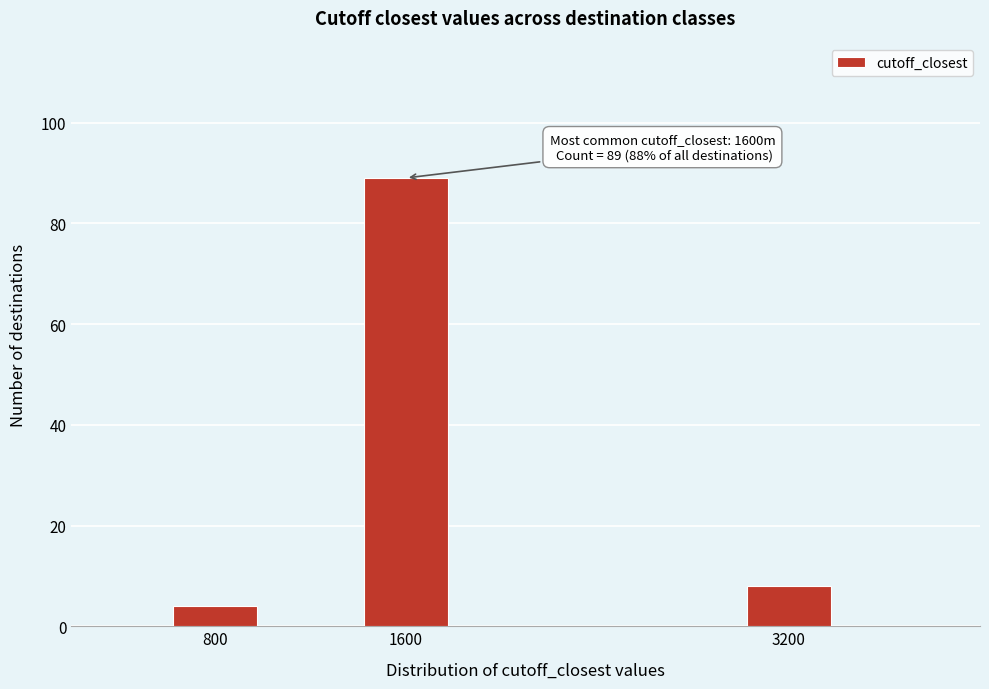

Reading left to right, extract all data points from this chart.

4	89	8